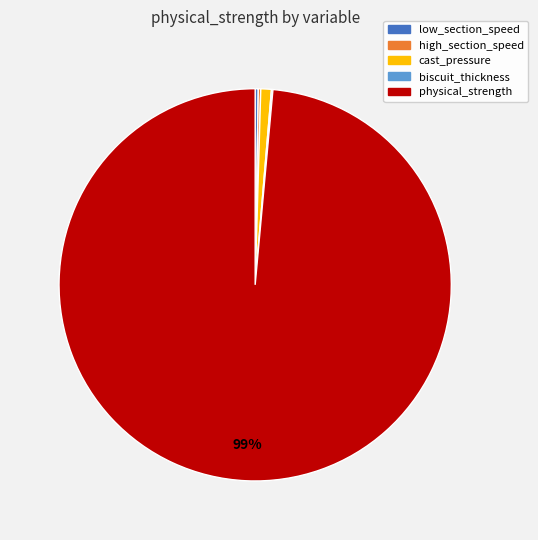

To the nearest percent, what is the average slice percentage?

20%